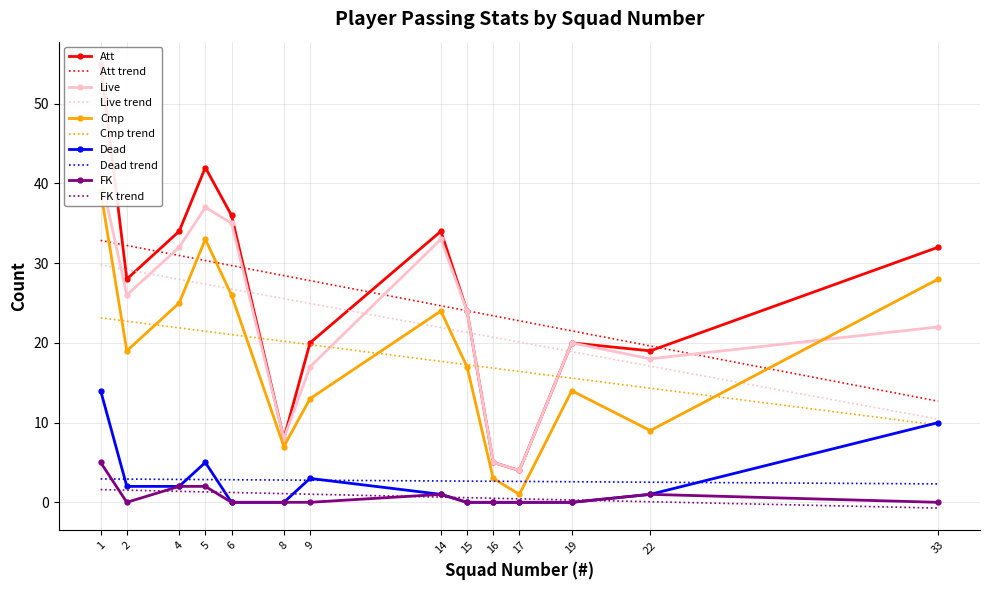

What is the sum of the Cmp values at 16 and 17?

4